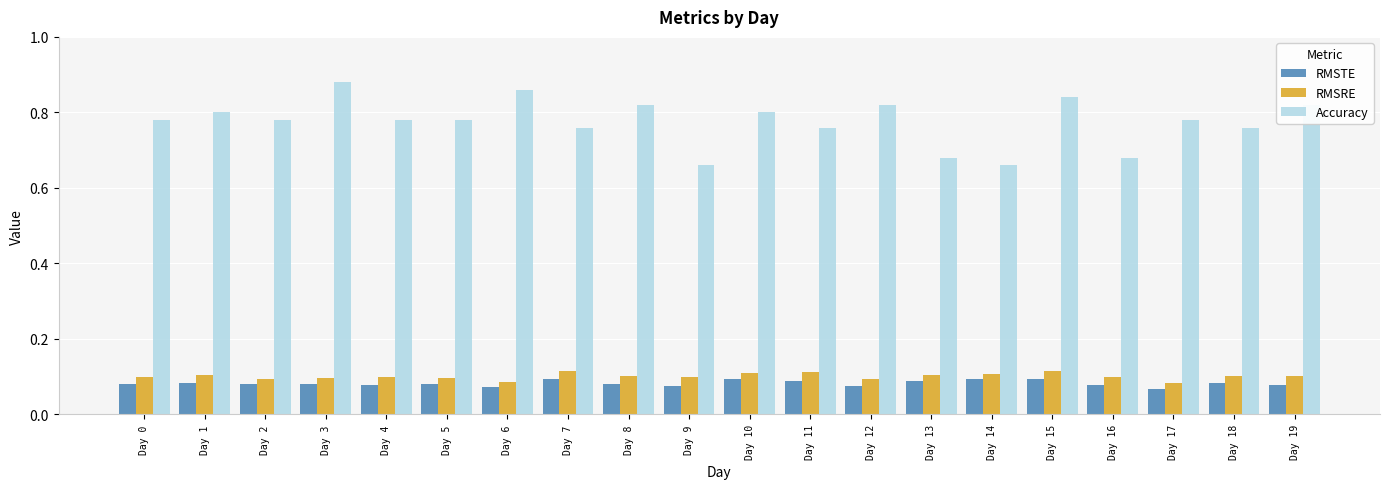

Which label corresponds to the largest value in the chart?

Day 3